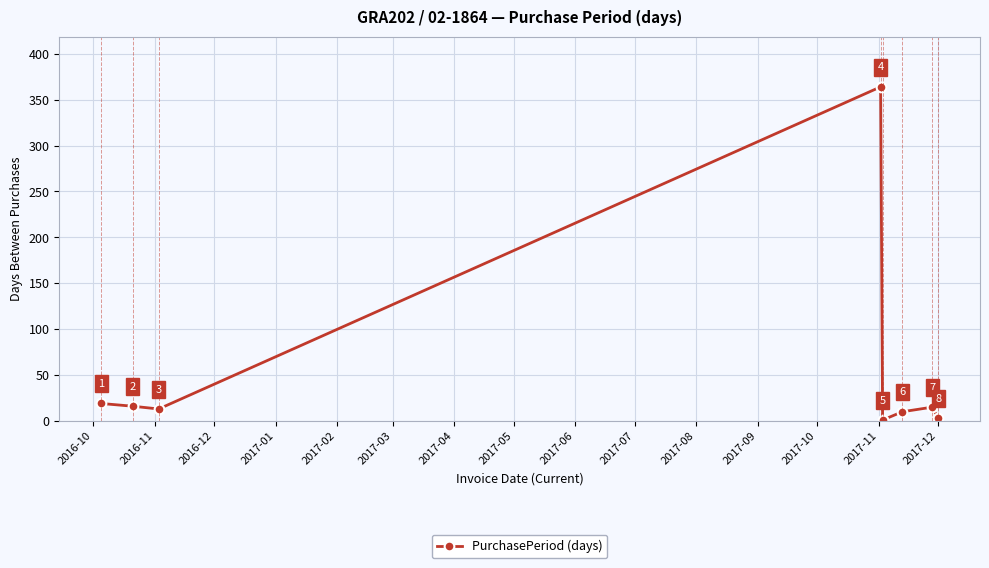

What is the average value?

55